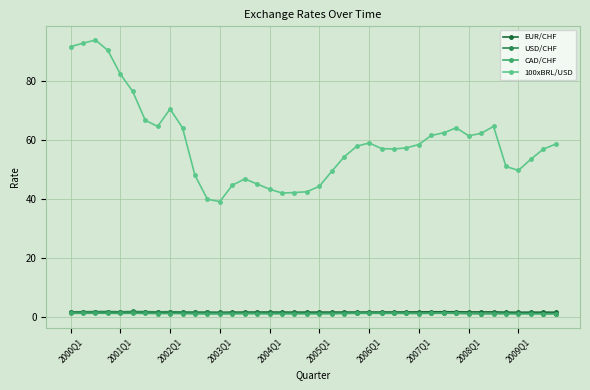

Which series has the largest total across all categories?

100xBRL/USD